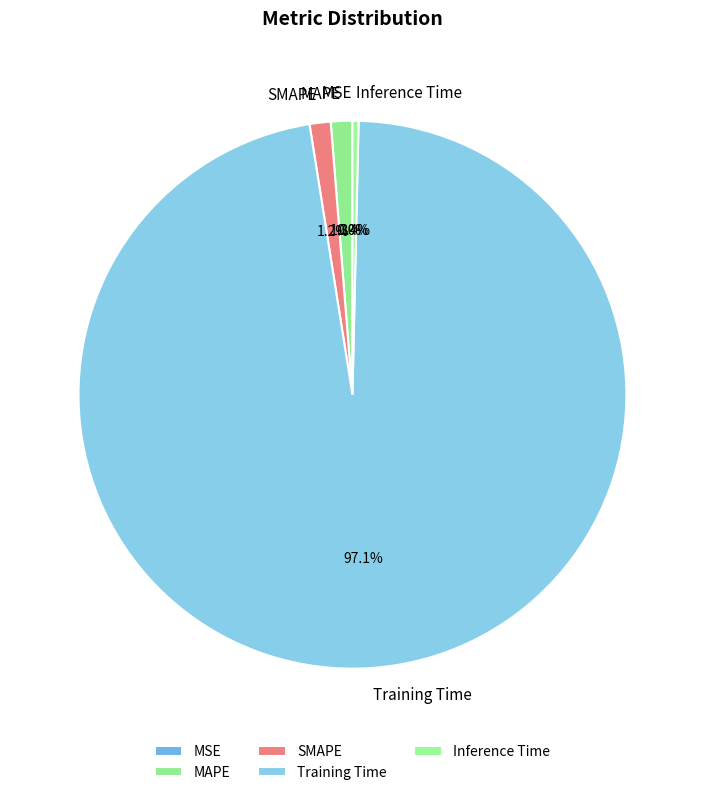

The MAPE slice represents 11% of the pie. True or false?

False